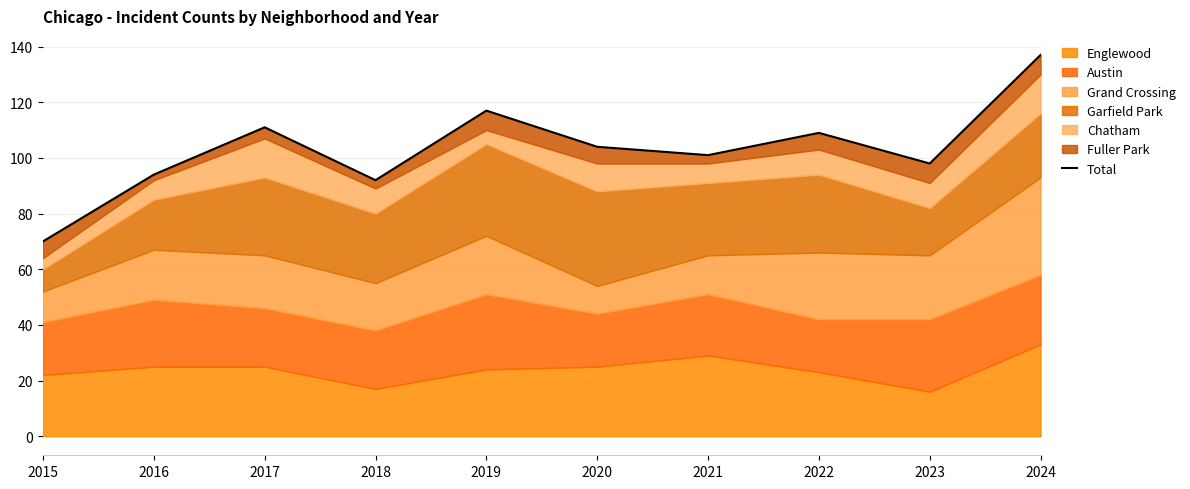

Which label corresponds to the smallest value in the chart?

2015